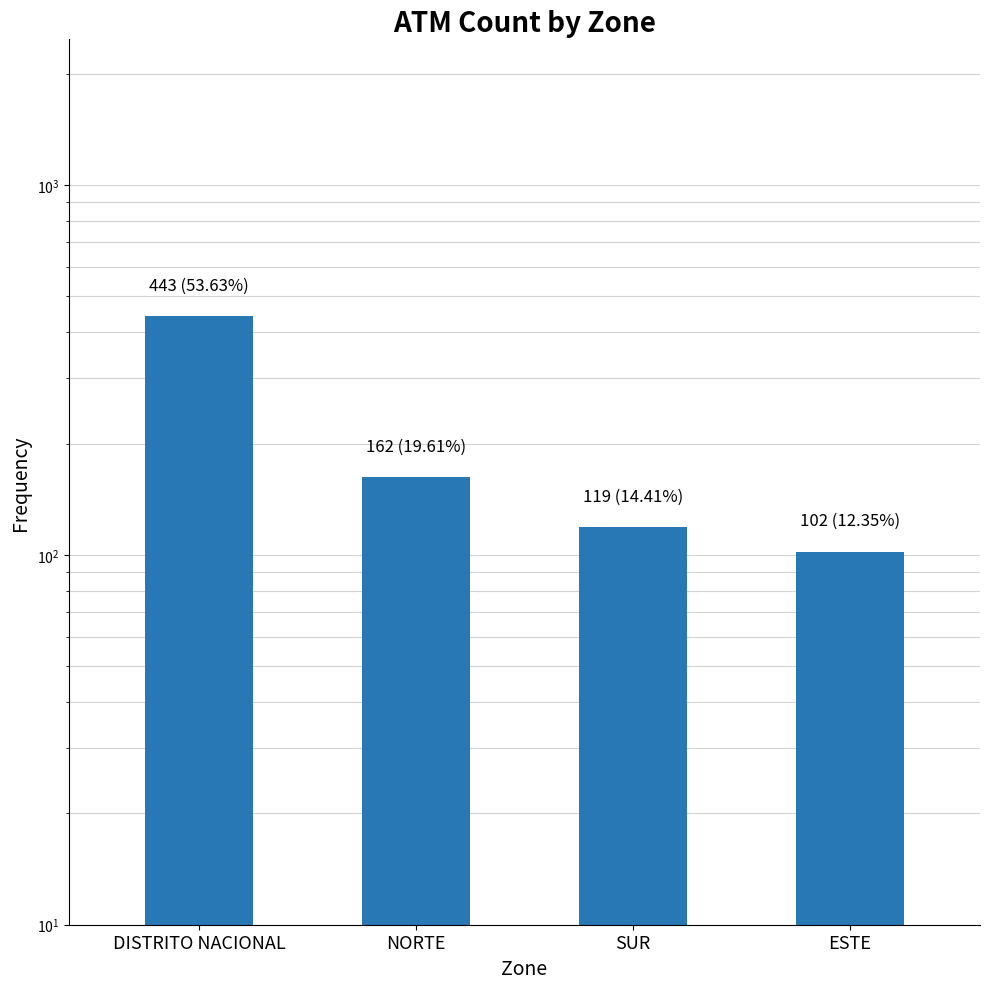

Where is the data nearest to the value 272?

NORTE